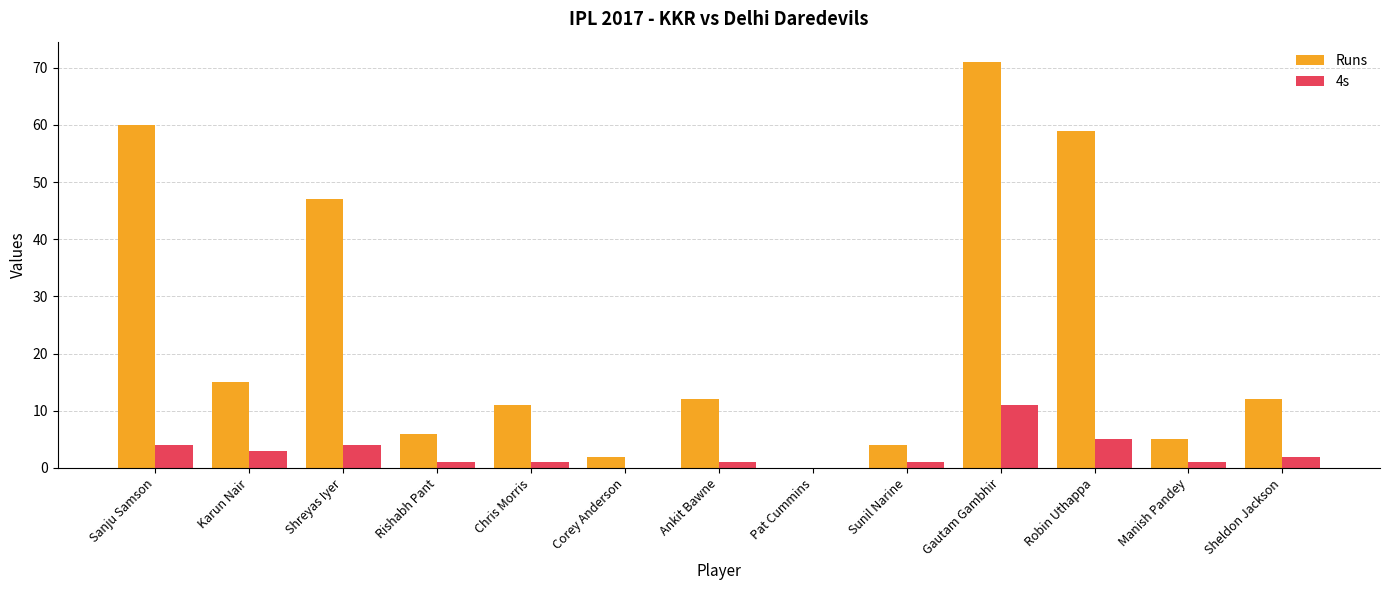

Between Gautam Gambhir and Manish Pandey, which series saw the biggest shift?

Runs